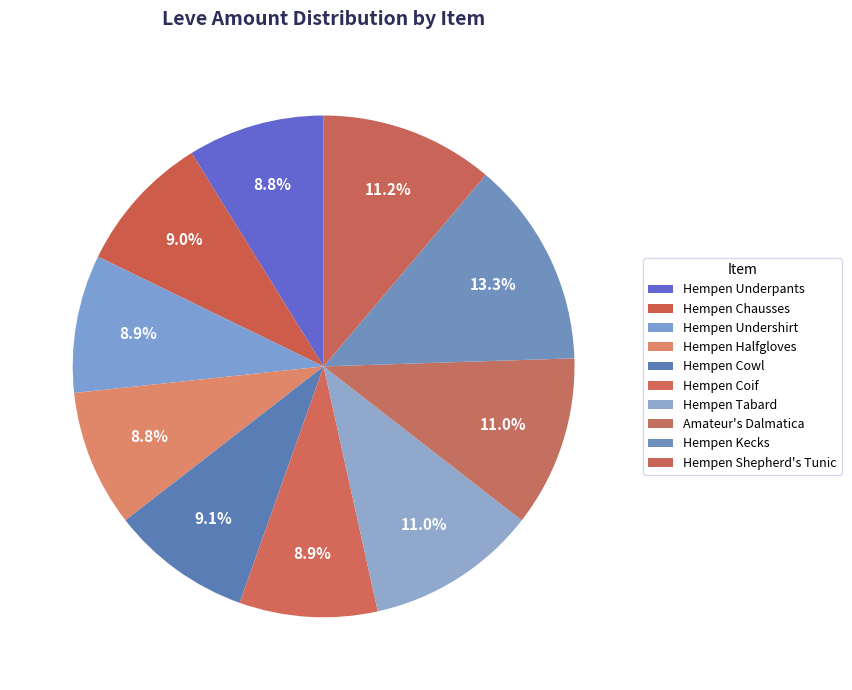

What percentage do Hempen Kecks and Hempen Chausses together represent?

22.3%